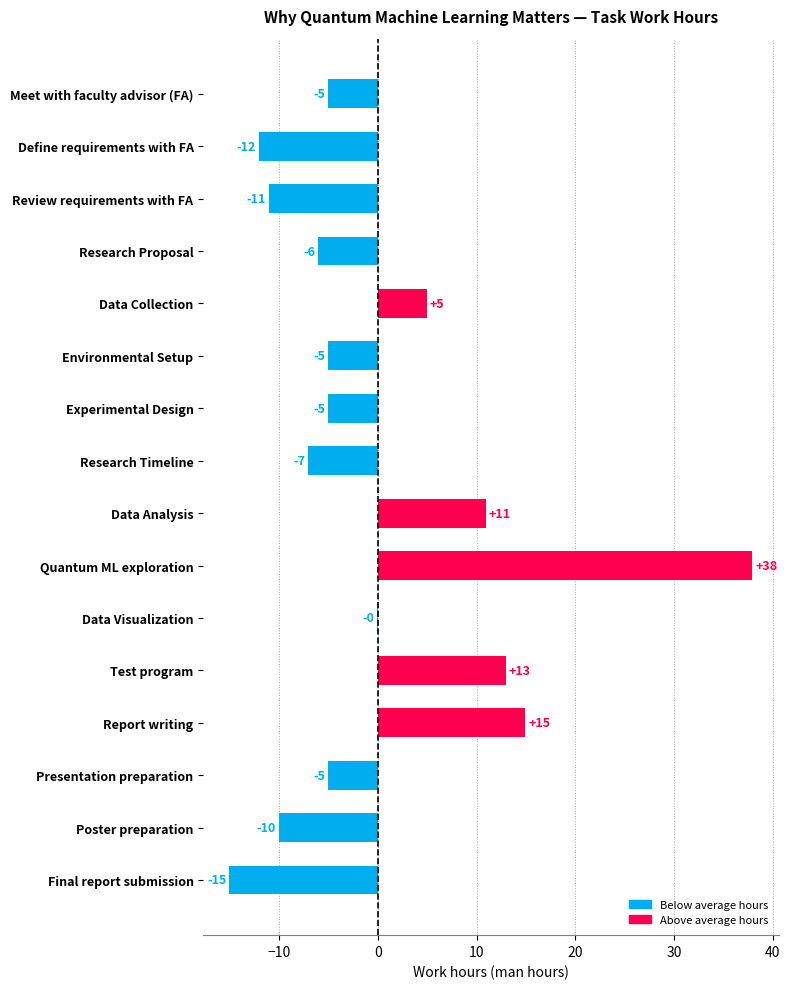

Are the bars horizontal?

Yes